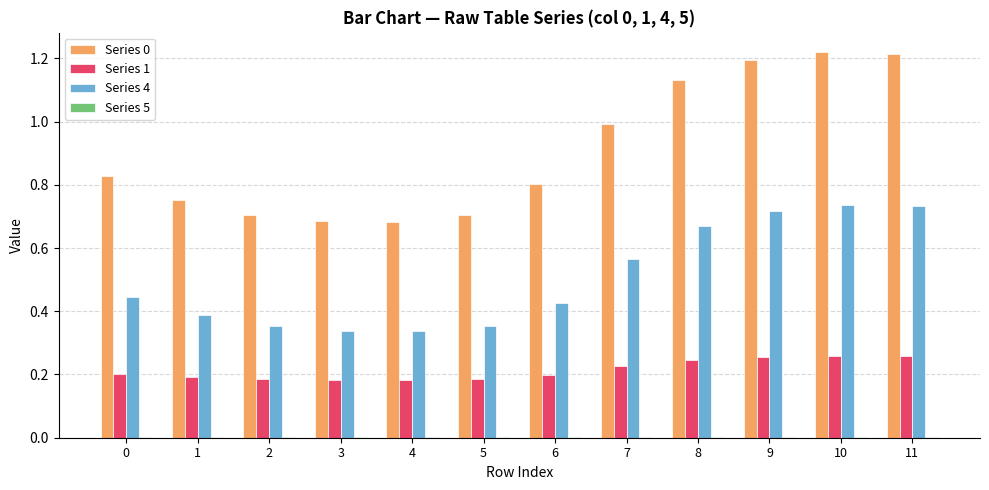

Is it true that Series 1 equals 0.1 at 4?

False